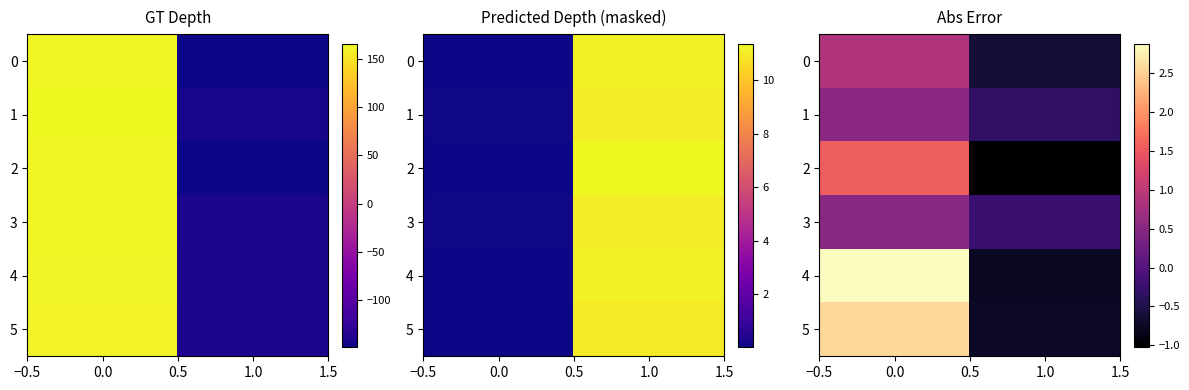

Is the value of 4 at 0.0 greater than the value of 5 at 1.0?

Yes